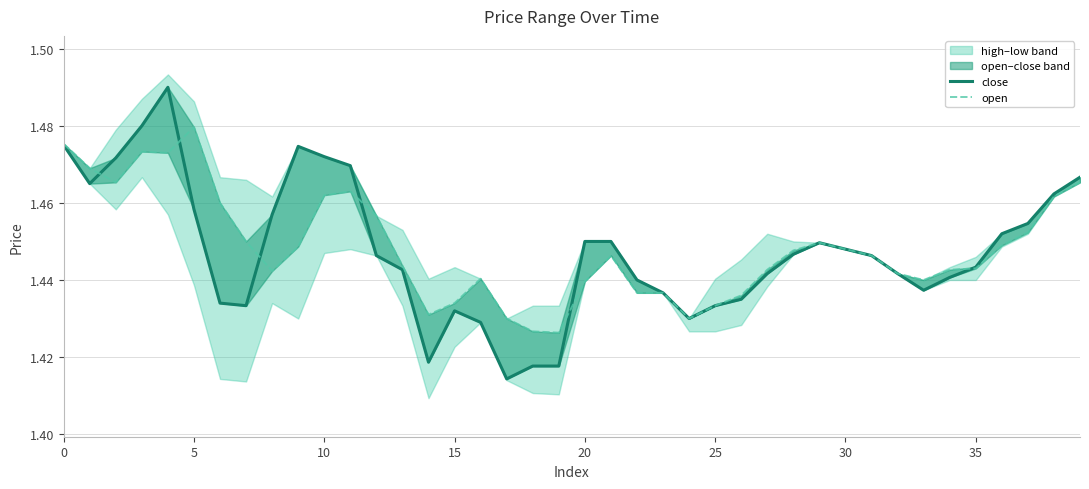

True or false: close and open intersect in this chart.

True